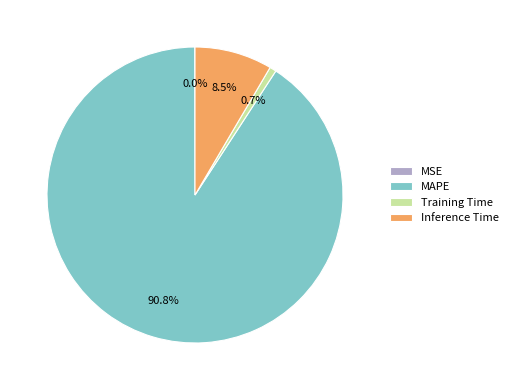

Does any single category account for the majority?

Yes